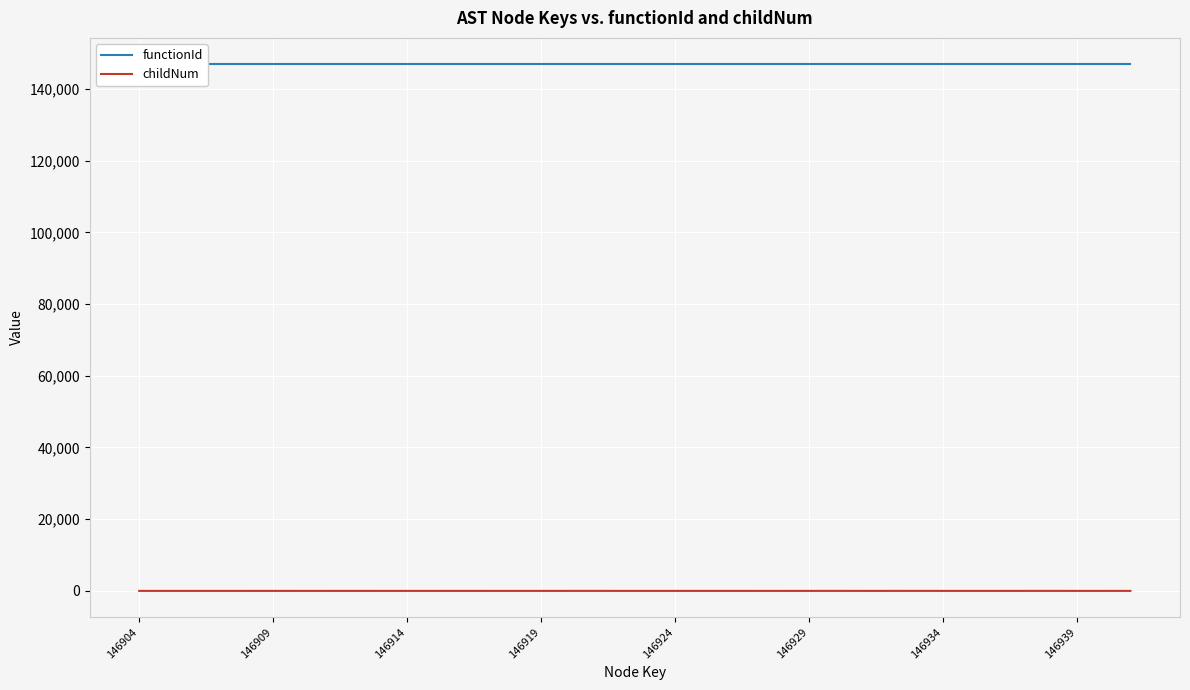

List the series in order of their overall mean, lowest first.

childNum, functionId